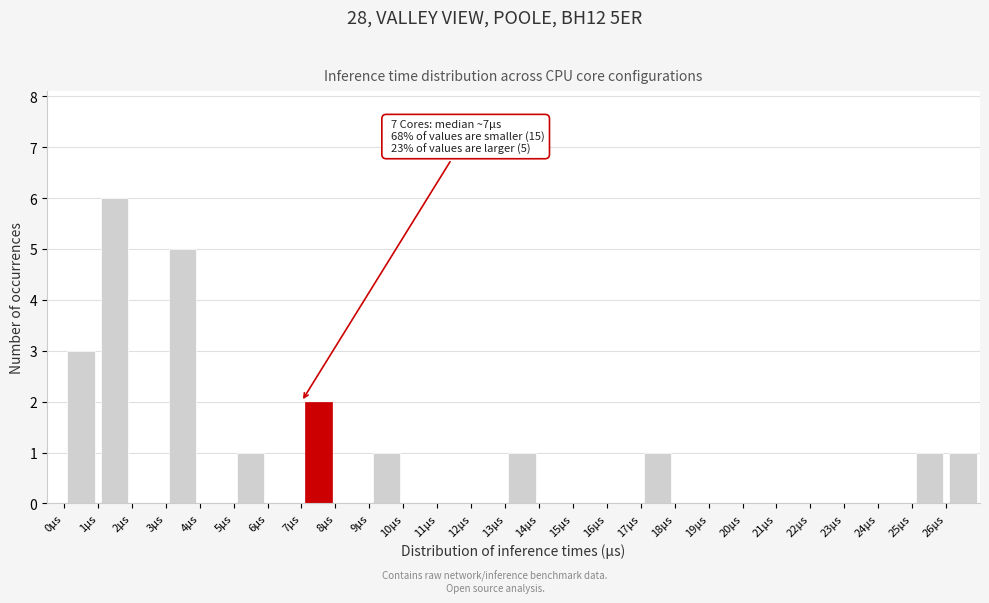

Which range on the x-axis has the tallest bar?

1 to 2